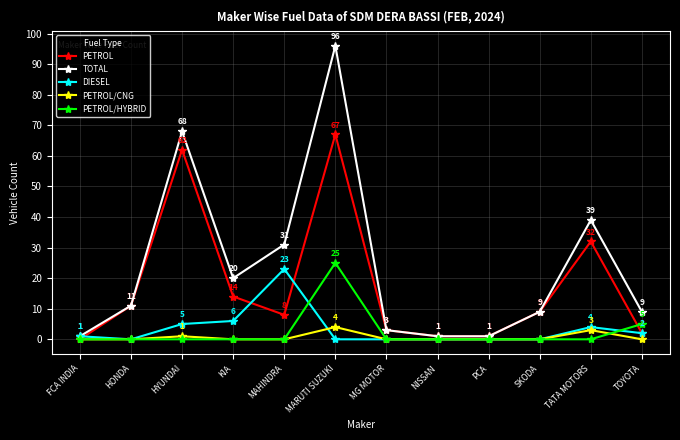

Where is PETROL/HYBRID nearest to the value 12?

TOYOTA